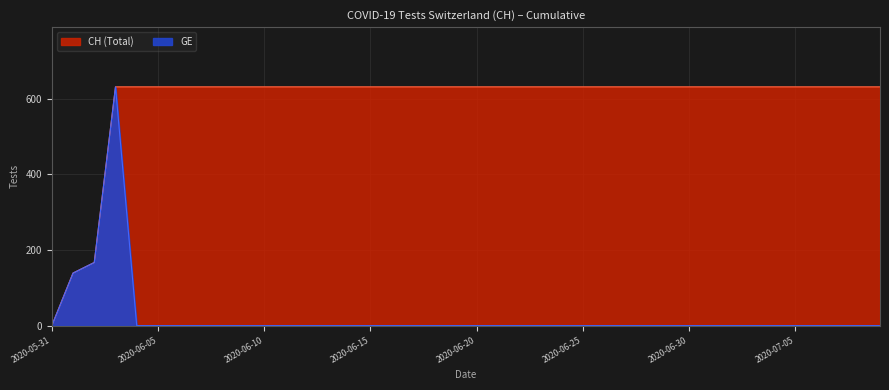

List the labels in order of GE value, largest first.

2020-06-03, 2020-06-02, 2020-06-01, 2020-05-31, 2020-06-04, 2020-06-05, 2020-06-06, 2020-06-07, 2020-06-08, 2020-06-09, 2020-06-10, 2020-06-11, 2020-06-12, 2020-06-13, 2020-06-14, 2020-06-15, 2020-06-16, 2020-06-17, 2020-06-18, 2020-06-19, 2020-06-20, 2020-06-21, 2020-06-22, 2020-06-23, 2020-06-24, 2020-06-25, 2020-06-26, 2020-06-27, 2020-06-28, 2020-06-29, 2020-06-30, 2020-07-01, 2020-07-02, 2020-07-03, 2020-07-04, 2020-07-05, 2020-07-06, 2020-07-07, 2020-07-08, 2020-07-09